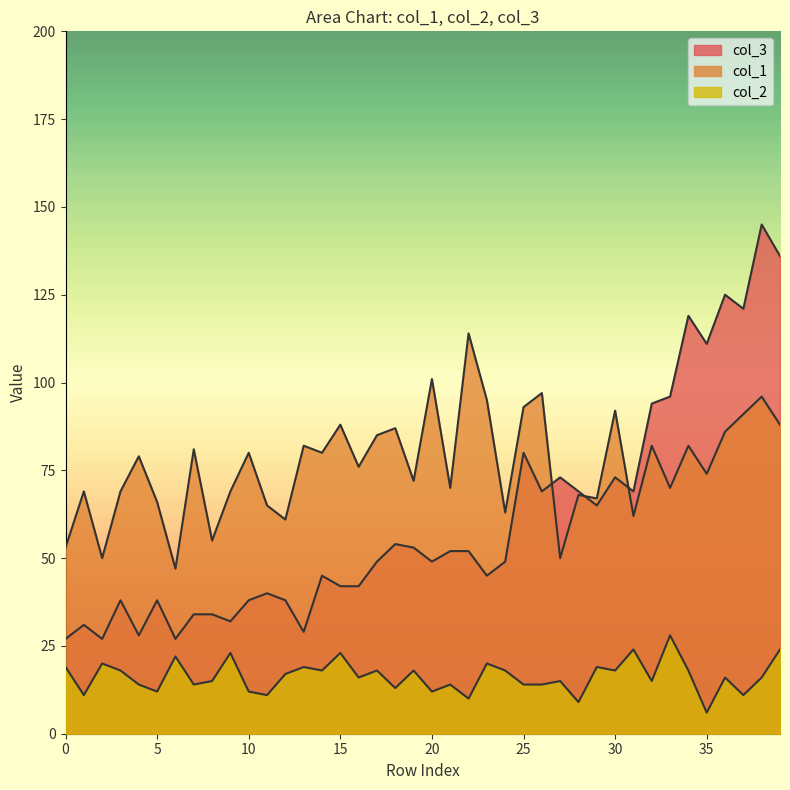

What is the difference between the maximum and second lowest values in the col_3 series?

118